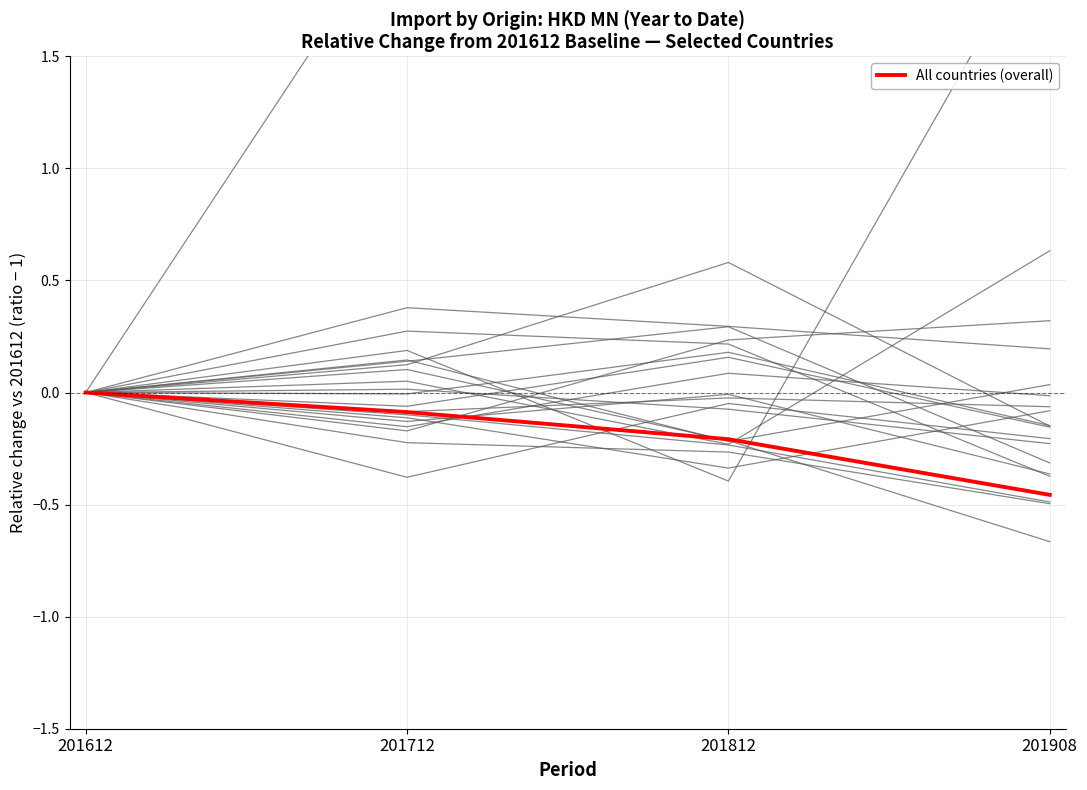

How many values are between 0 and 1?

1